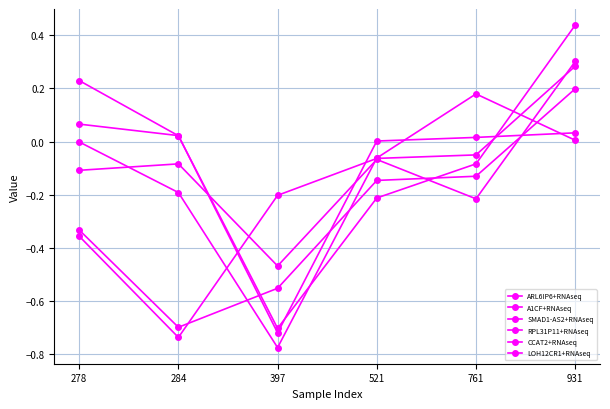

How many positive values does the SMAD1-AS2+RNAseq series have?

1